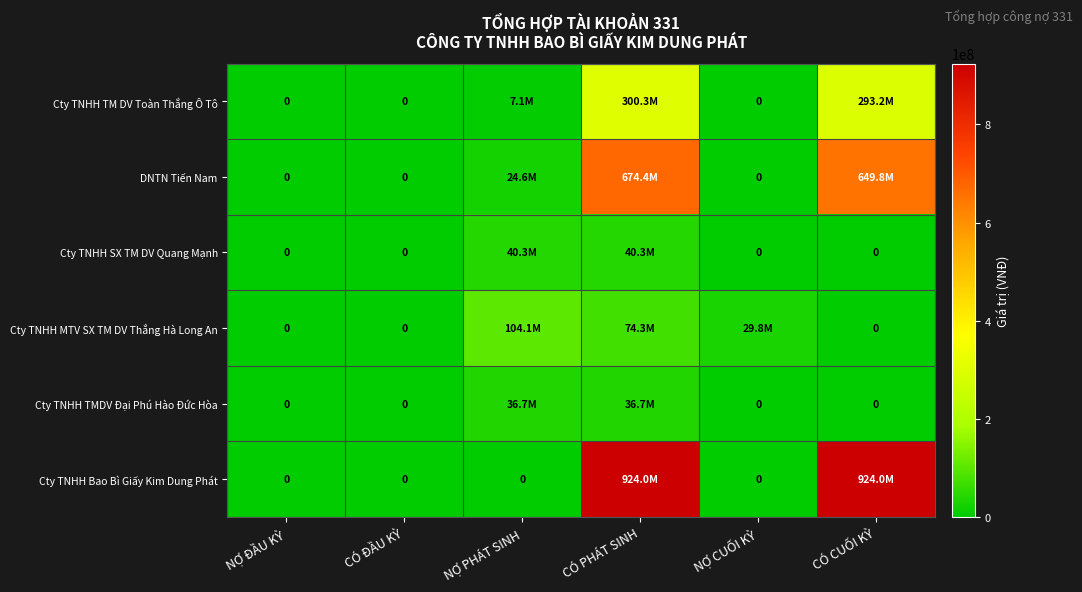

Which category has the lowest value across all series?

NỢ ĐẦU KỲ